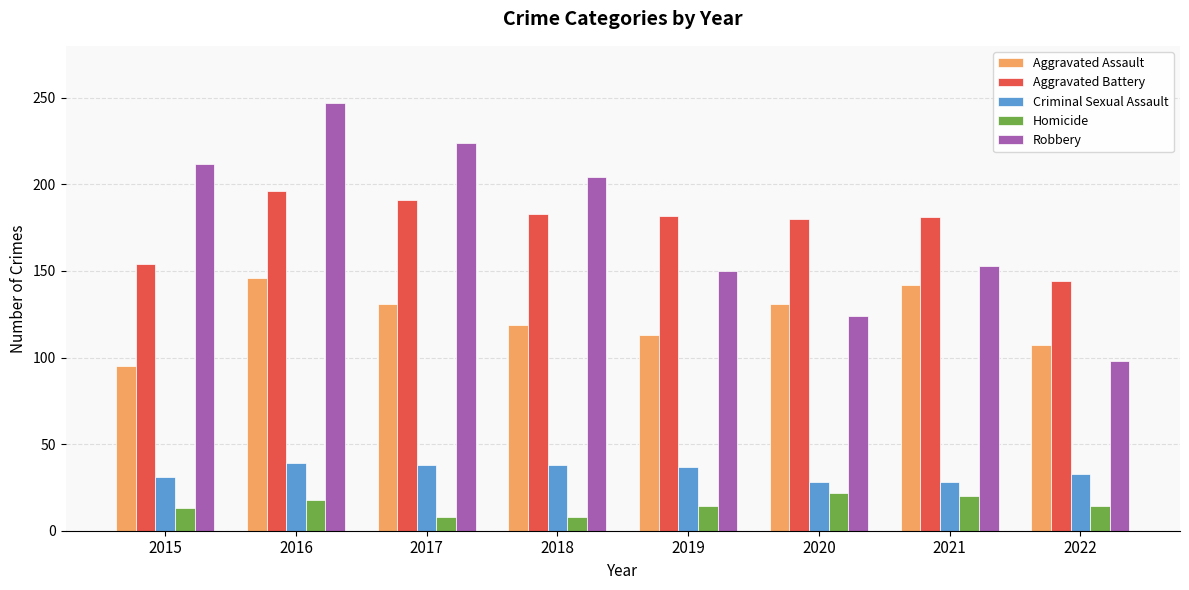

What is the total value across all series at 2019?

496